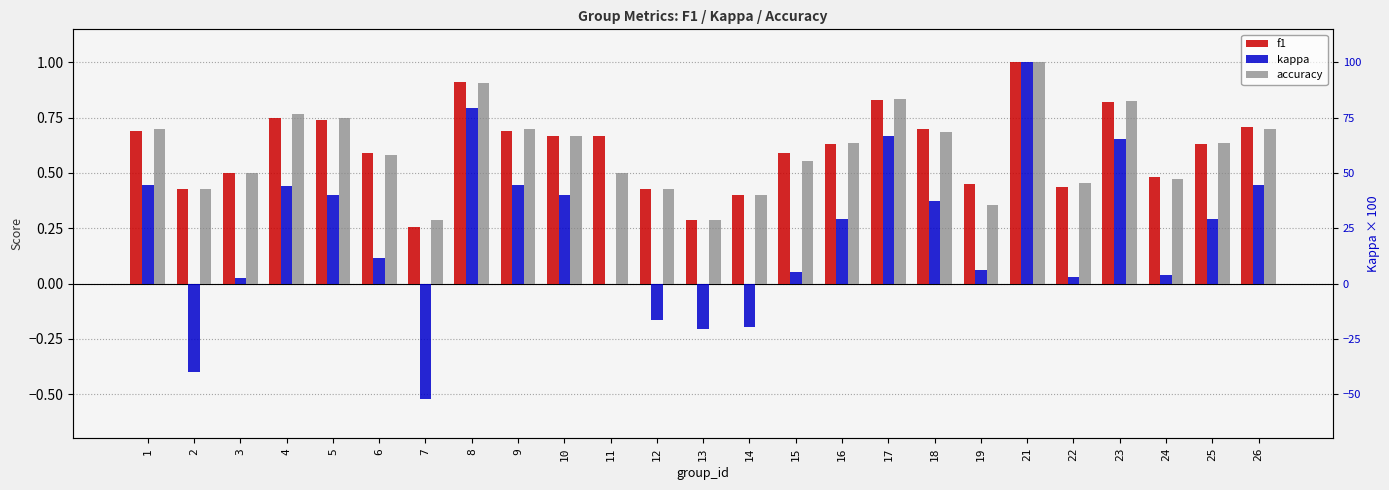

Rank the series by their maximum value, from highest to lowest.

f1, kappa, accuracy